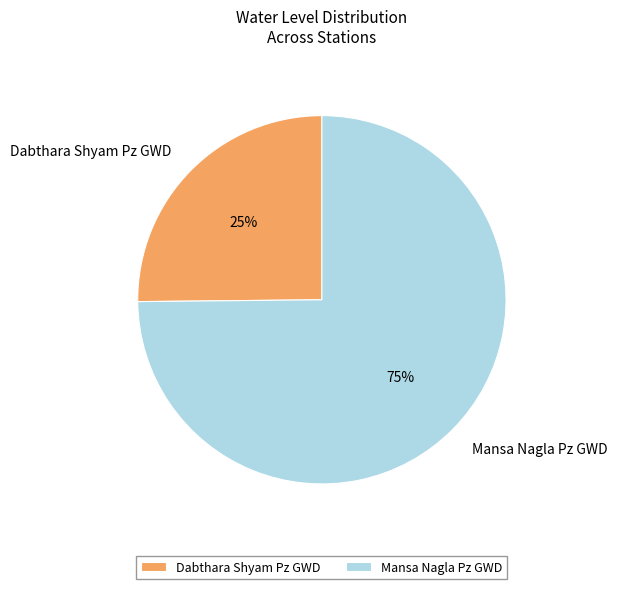

Do Dabthara Shyam Pz GWD and Mansa Nagla Pz GWD together represent more than half of the pie?

Yes